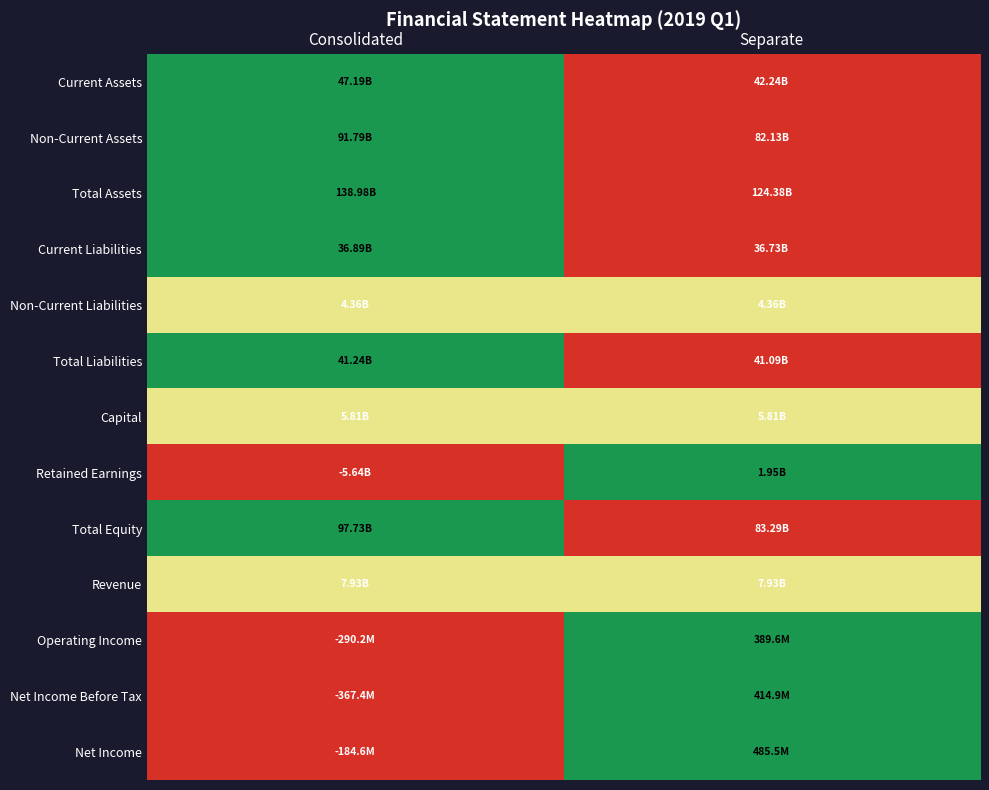

At which category is the sum across all series the highest?

Consolidated